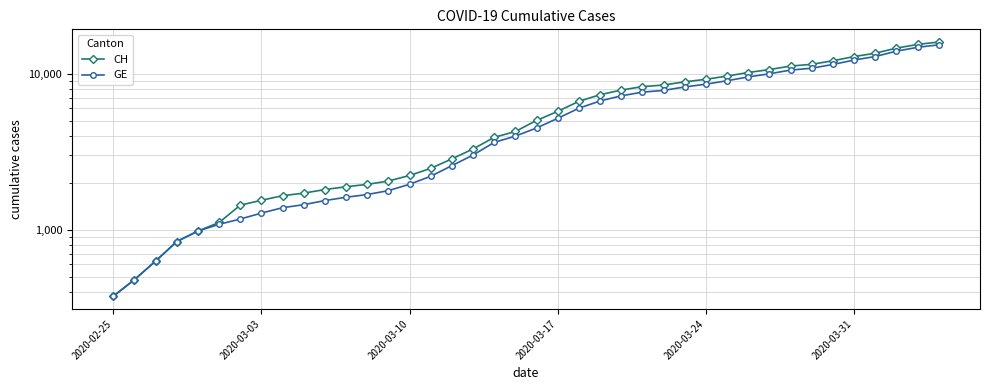

How many categories are shown in the chart?

40